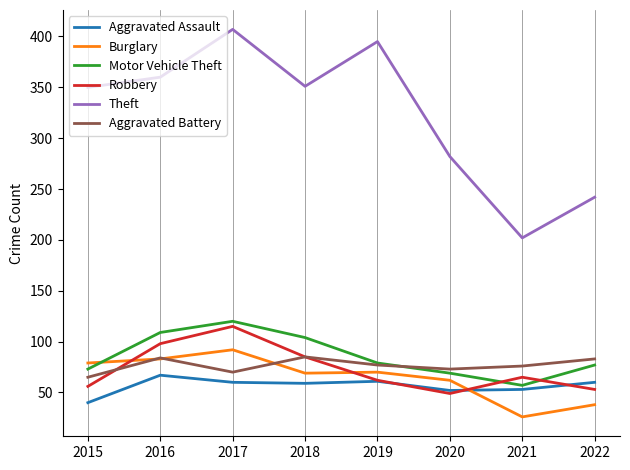

What is the total value across all series at 2016?

801